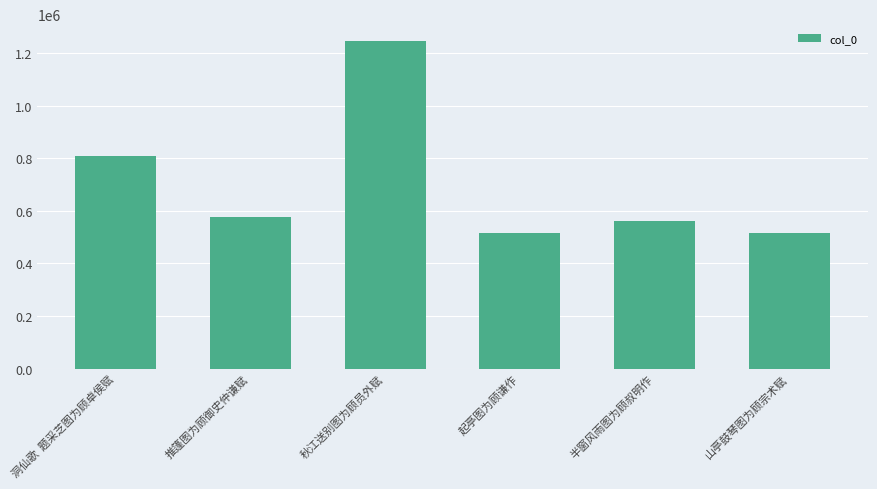

What is the label of the 6th bar from the left?

山亭鼓琴图为顾宗术赋